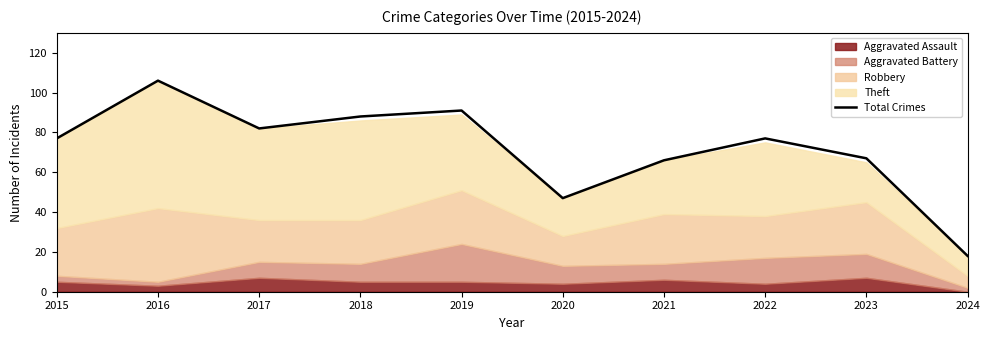

True or false: Total Crimes has a value of 91 at 2019.

True